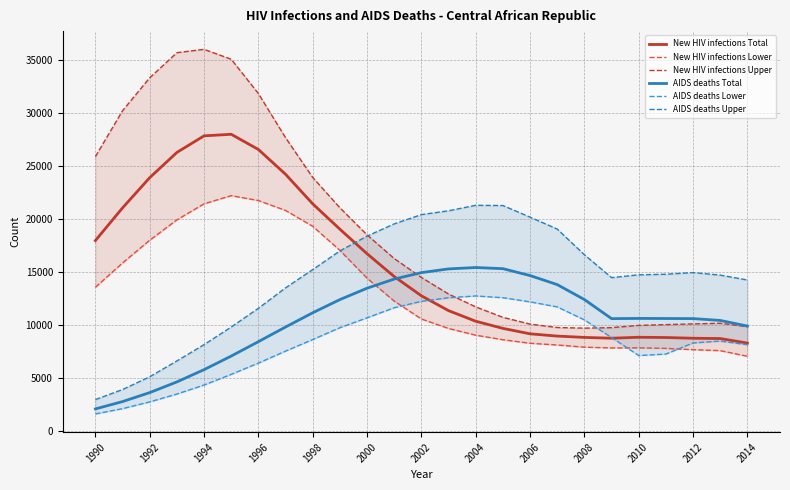

What is the difference between the second highest and minimum values in the New HIV infections Total series?

19558